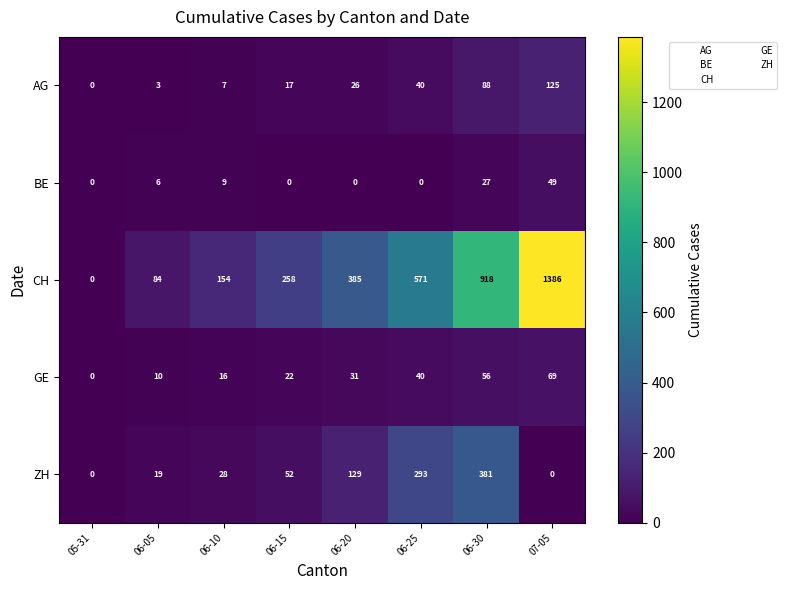

Rank the series by their maximum value, from highest to lowest.

CH, ZH, AG, GE, BE